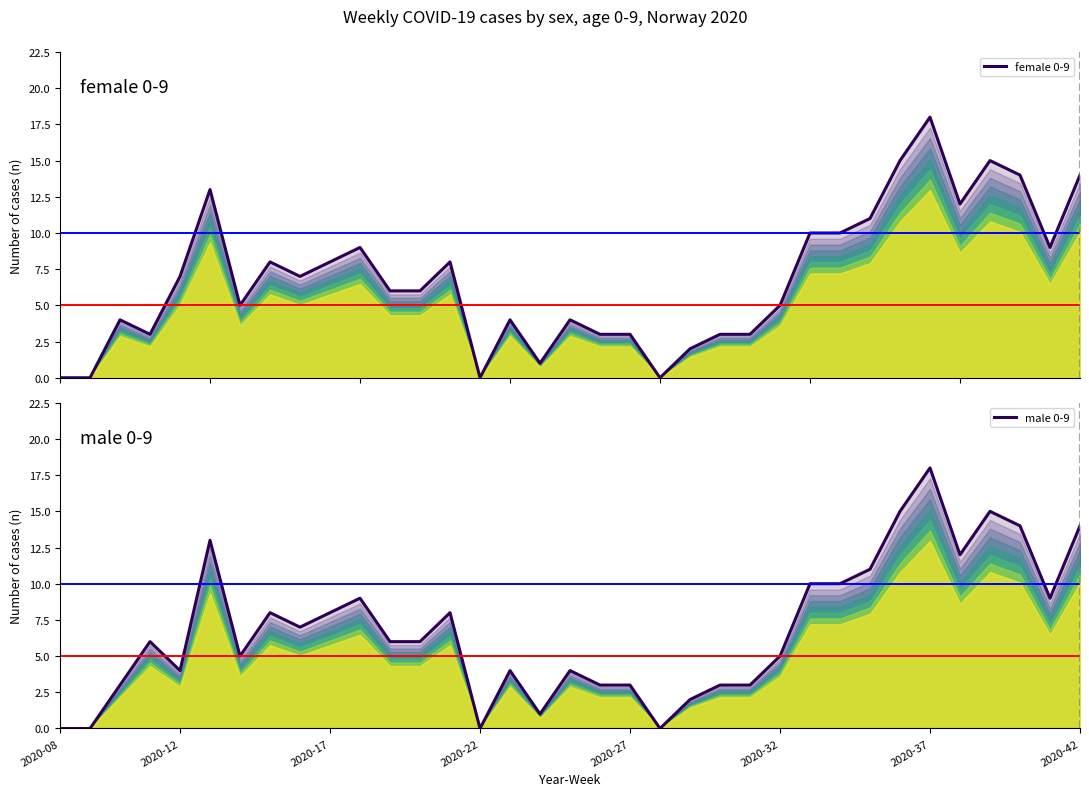

What is the sum of all male 0-9 values?

239